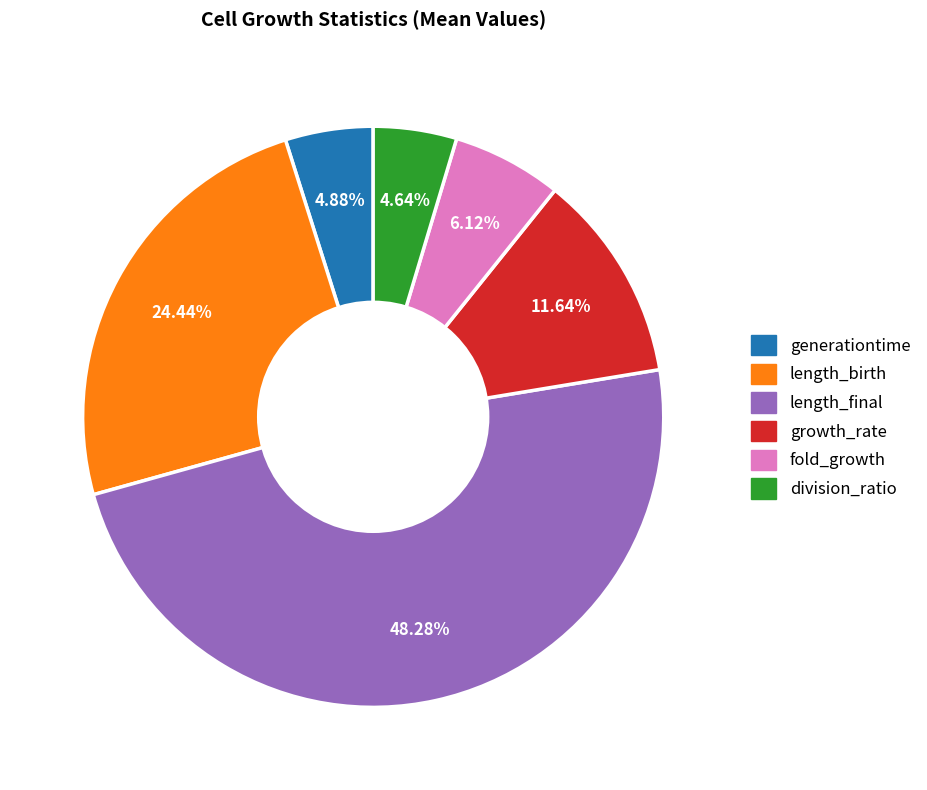

Combined, what portion of the pie is length_birth and division_ratio?

29.1%